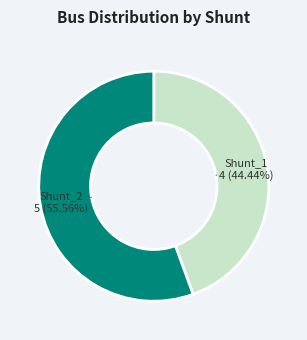

Which has a higher value, Shunt_1 or Shunt_2?

Shunt_2